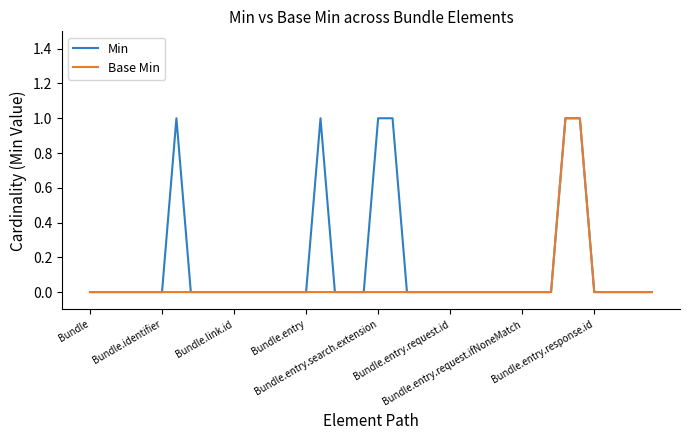

Which series has the largest total across all categories?

Min